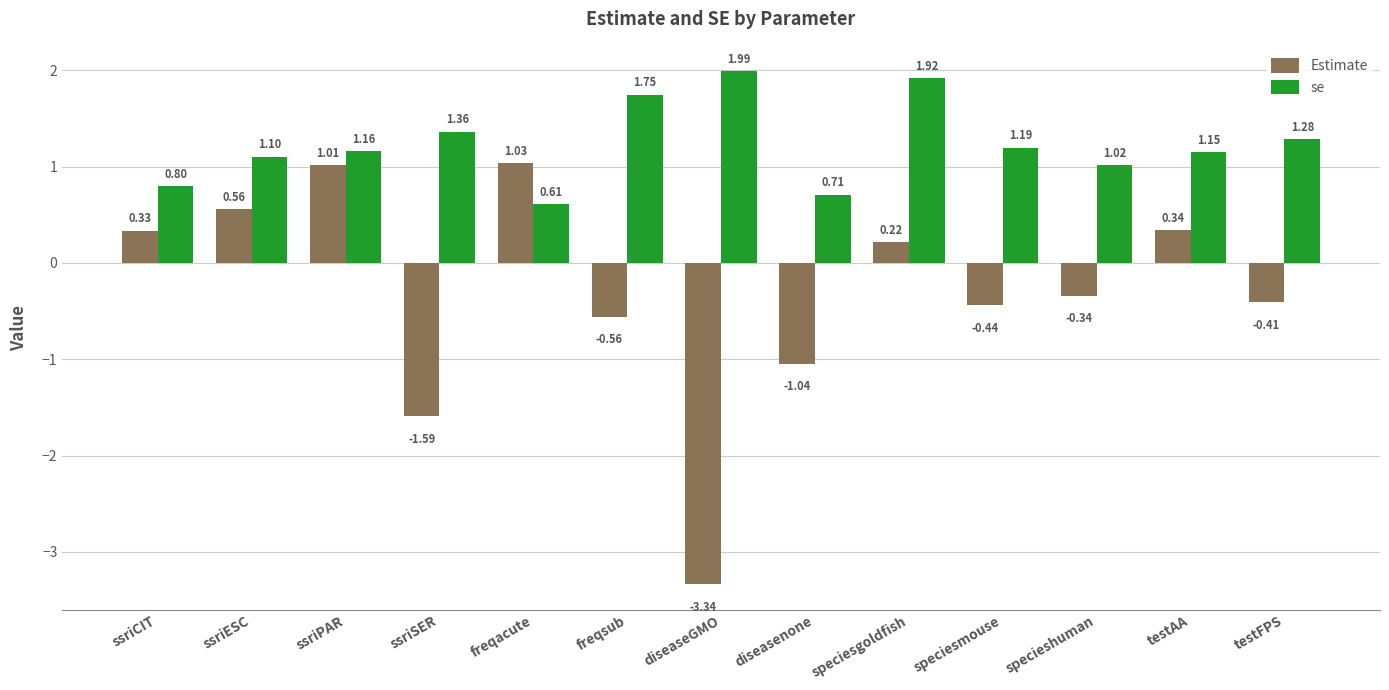

Which category has the lowest value across all series?

diseaseGMO